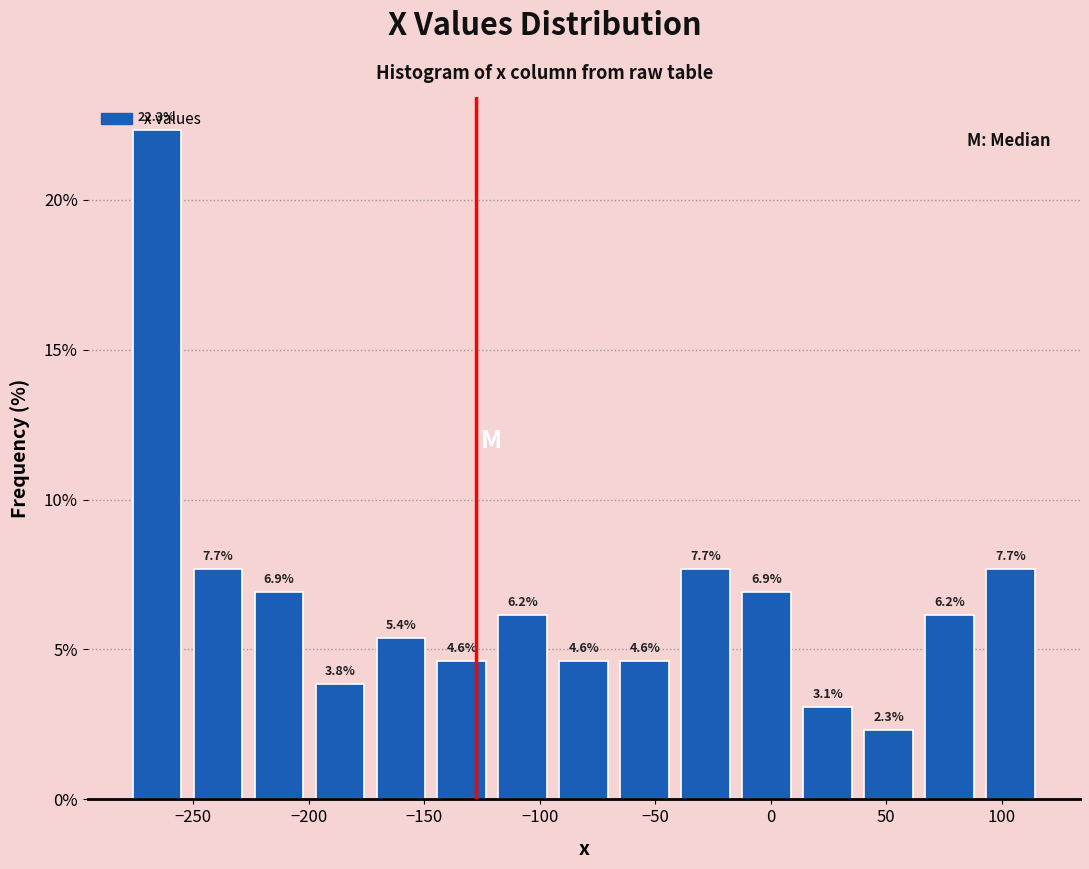

Over which range of the x-axis is the bar tallest?

-280 to -250